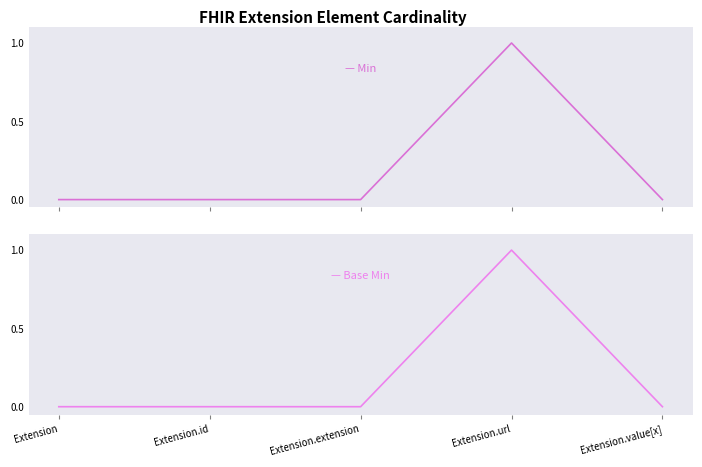

Which has a higher value, Extension.value[x] or Extension.id?

Extension.value[x]